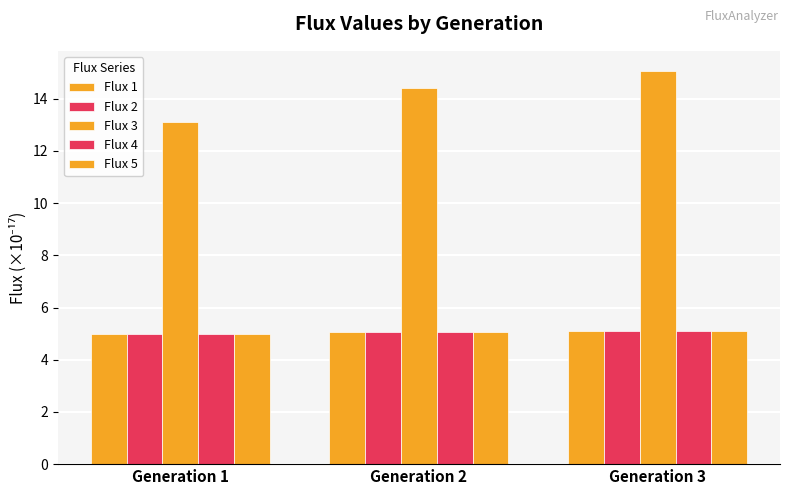

Which series has the largest range (max minus min)?

Flux 3